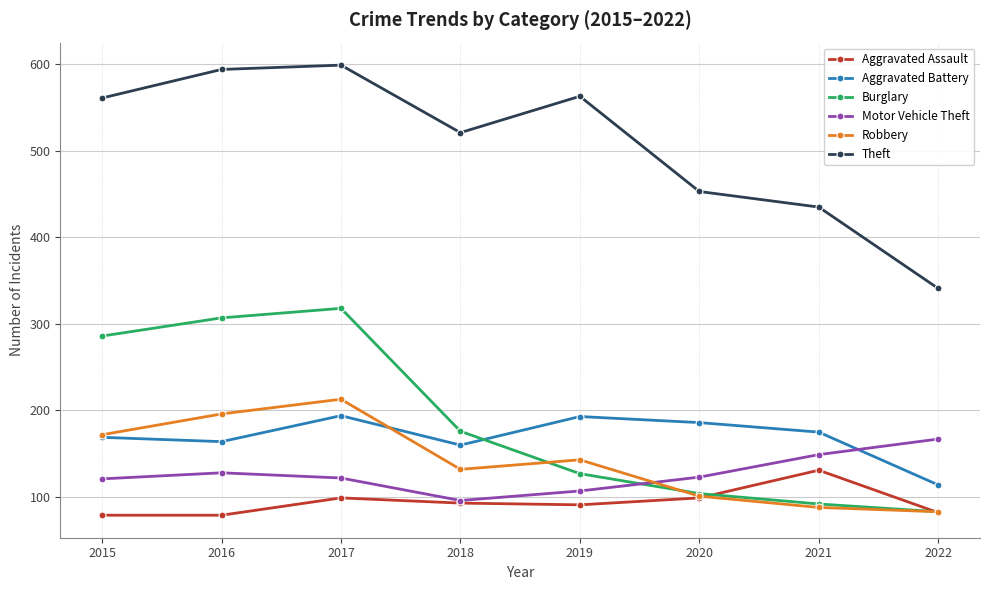

What are all the series names shown in the legend?

Aggravated Assault, Aggravated Battery, Burglary, Motor Vehicle Theft, Robbery, Theft